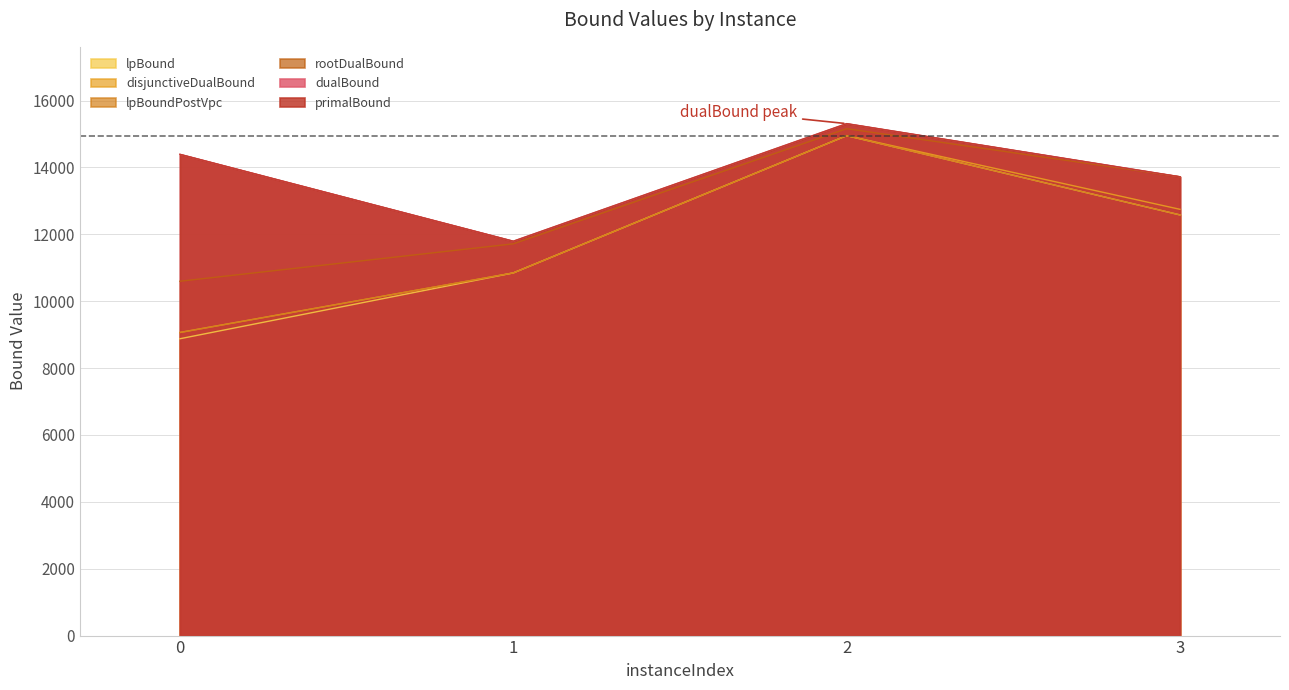

True or false: dualBound and disjunctiveDualBound intersect in this chart.

False